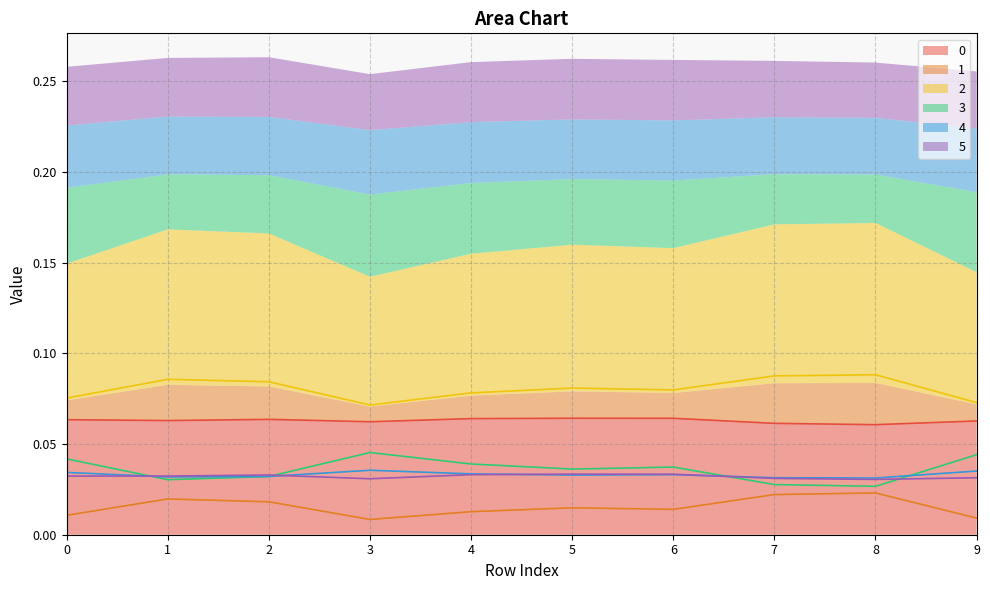

List the labels in order of 1 value, largest first.

8, 7, 1, 2, 5, 6, 4, 0, 9, 3